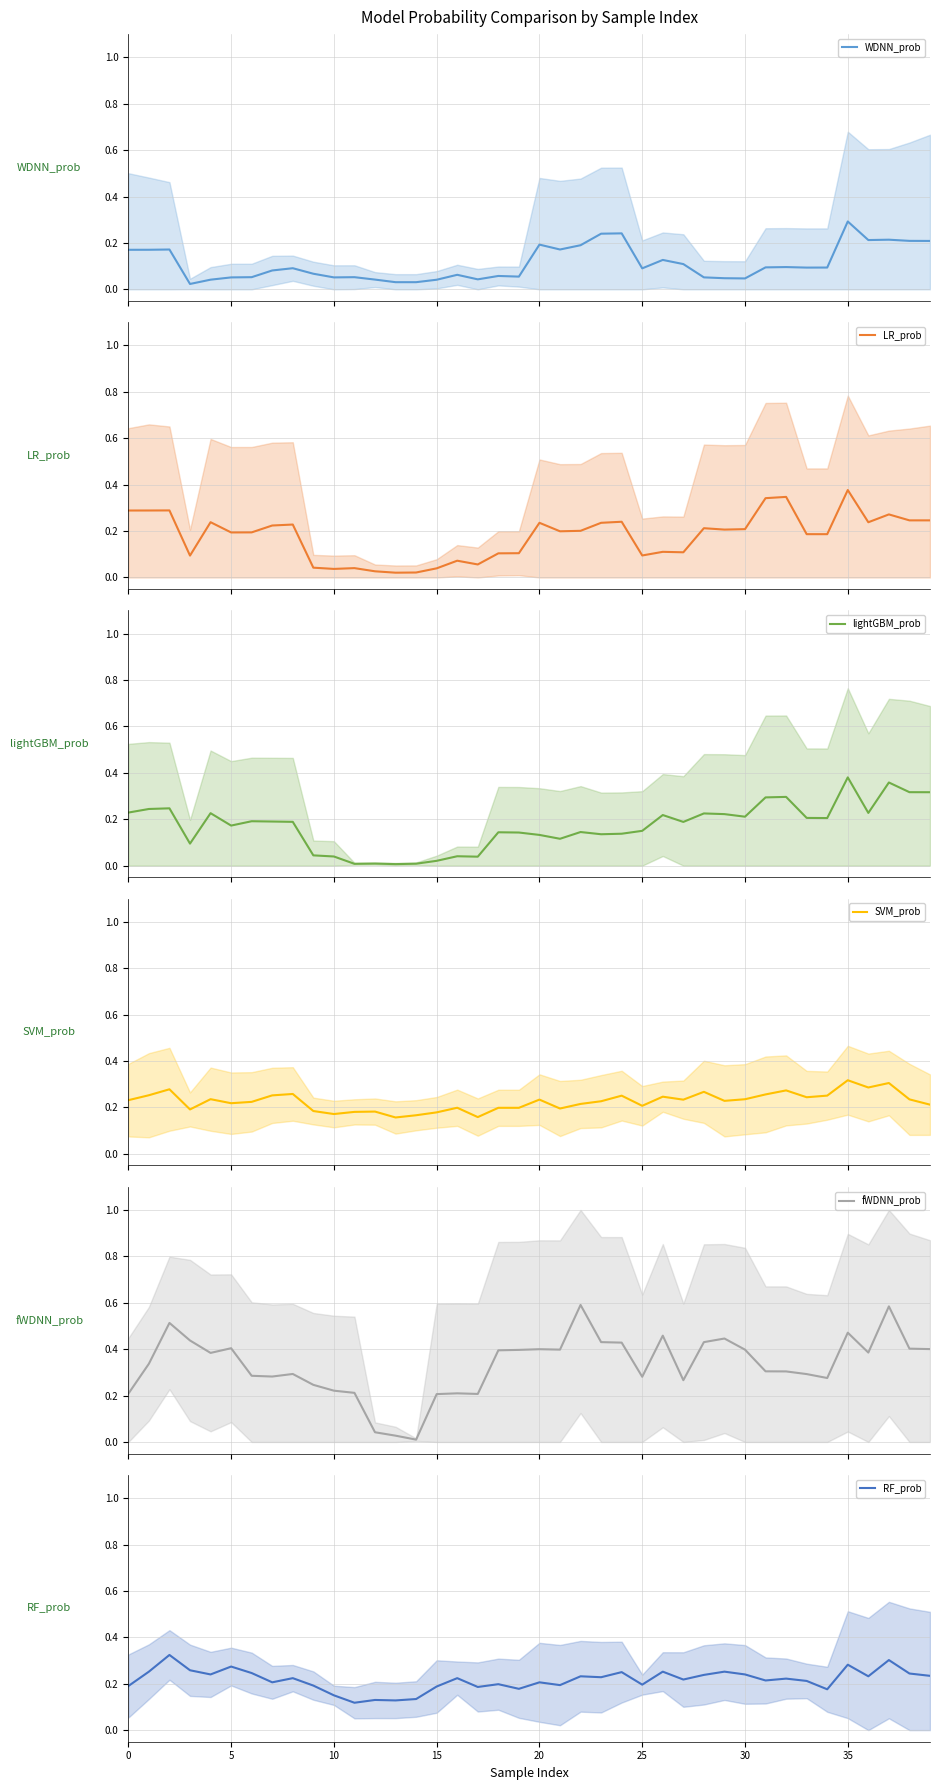

How many RF_prob values are between 0 and 1?

40